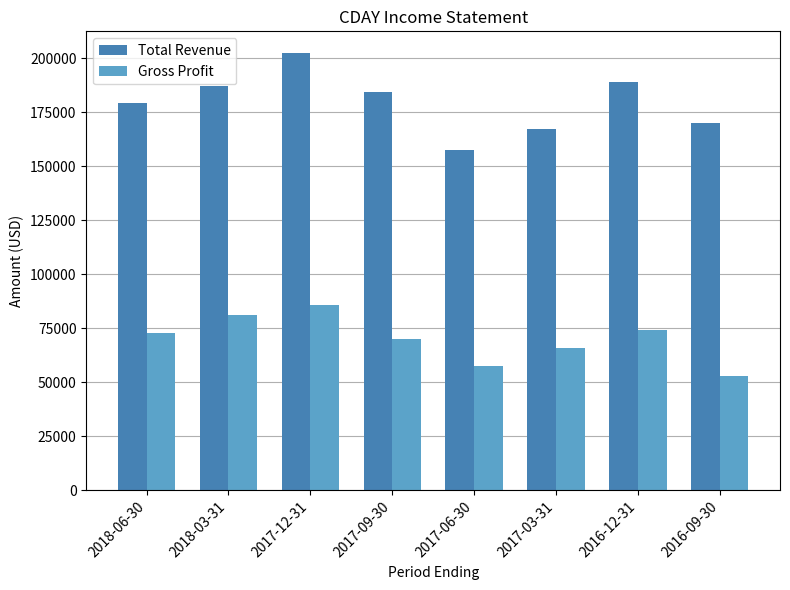

At which category does the chart reach its peak across all series?

2017-12-31